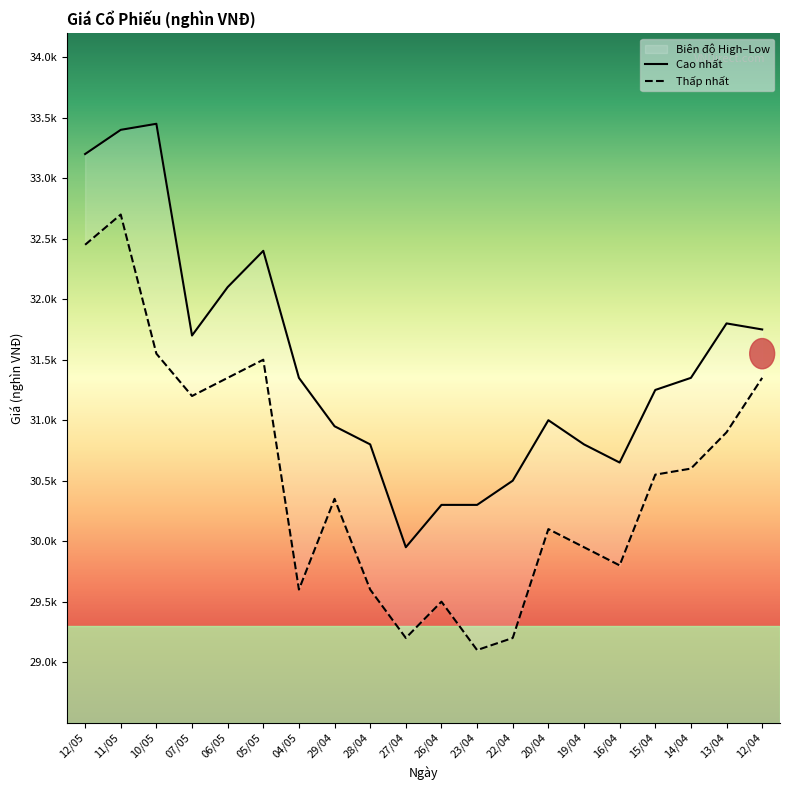

True or false: Cao nhất and Thấp nhất cross at least once.

False